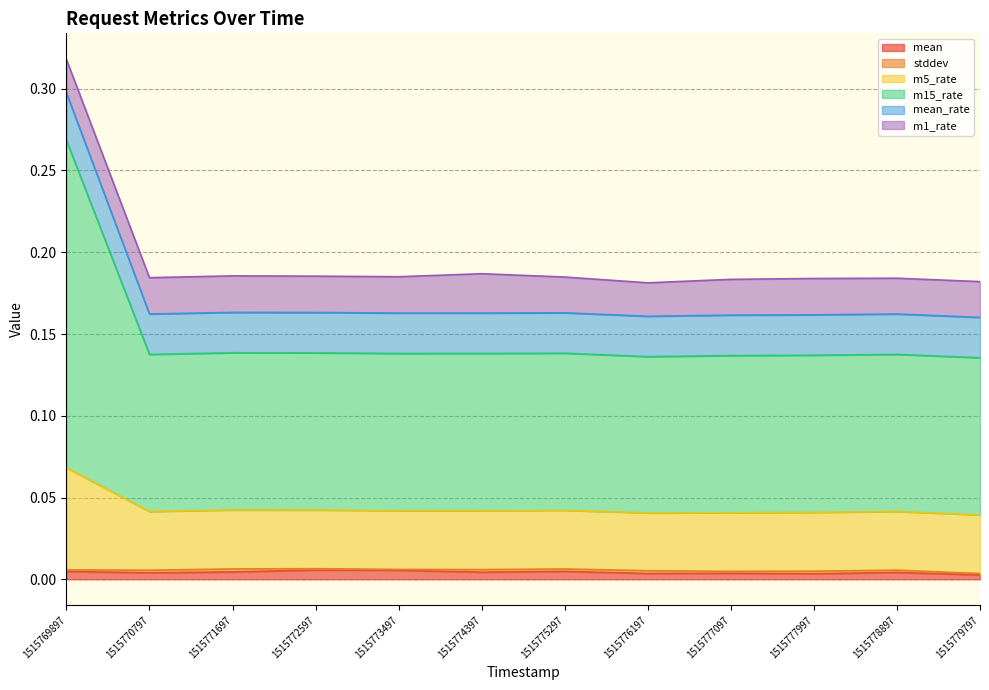

At which category is the sum across all series the highest?

1515769897